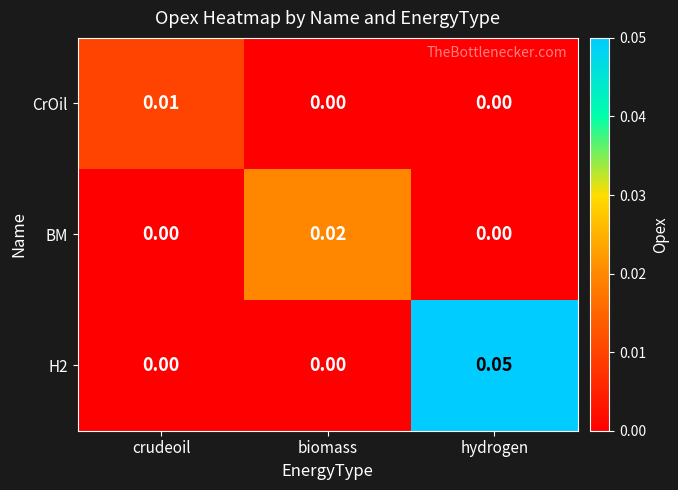

Which series changed the most between biomass and hydrogen?

H2